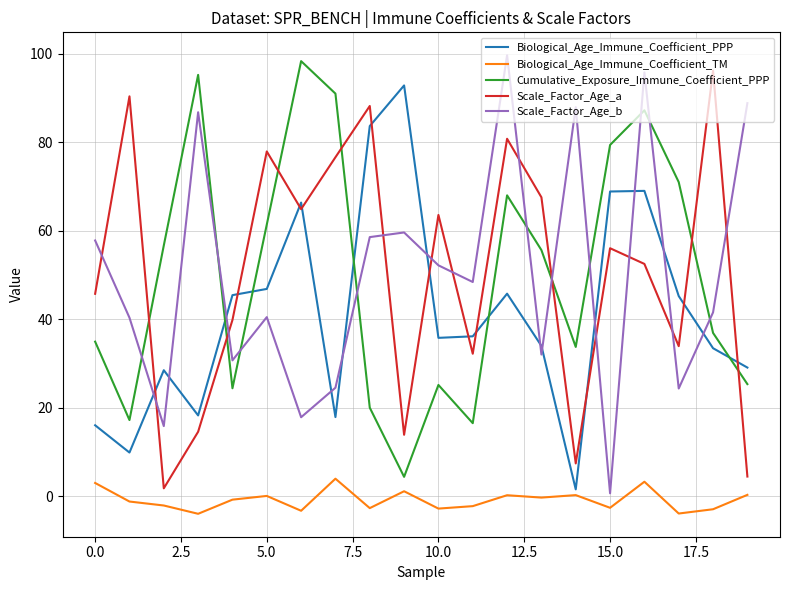

How many lines are shown in the chart?

5